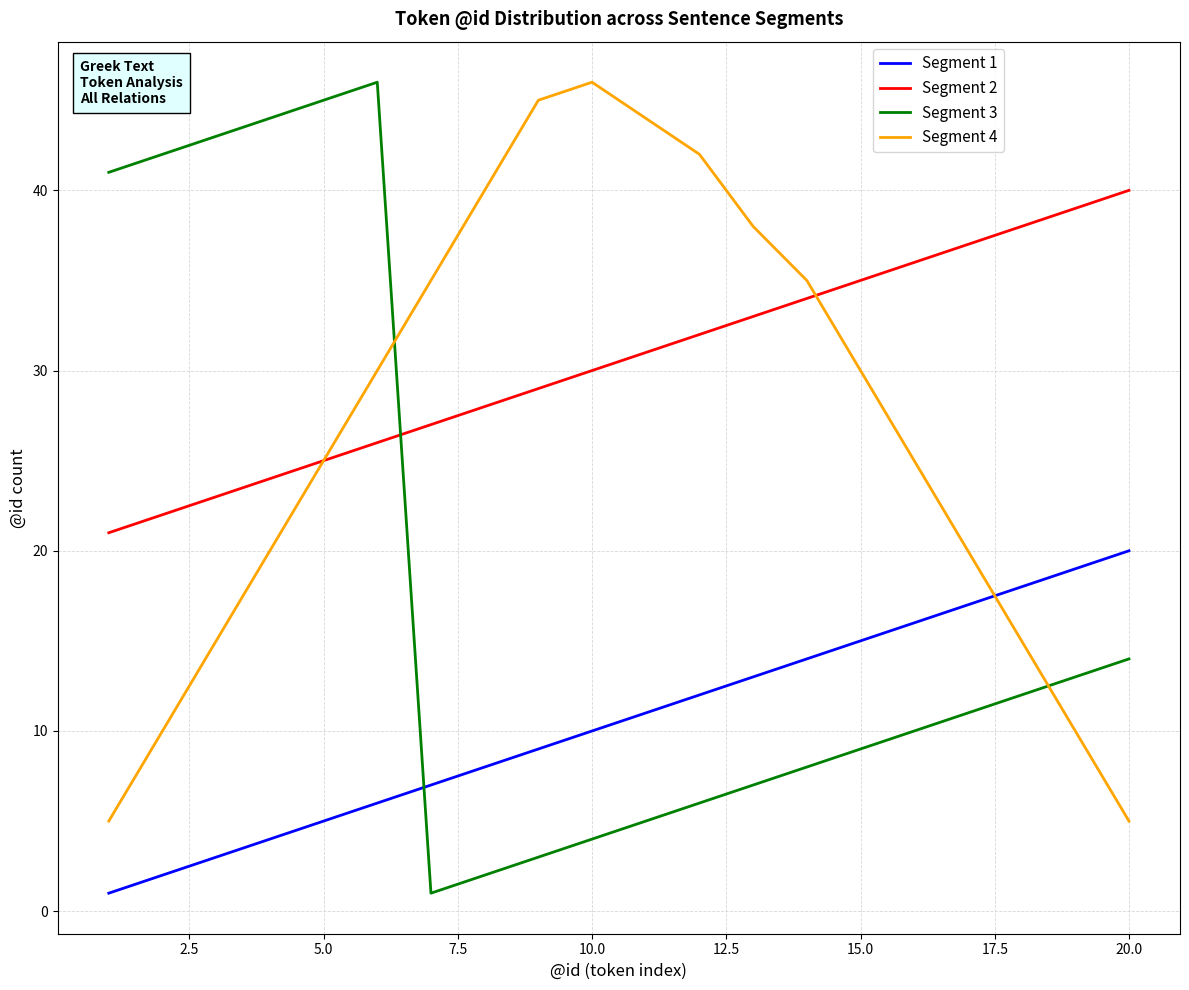

Which series has the largest total across all categories?

Segment 2